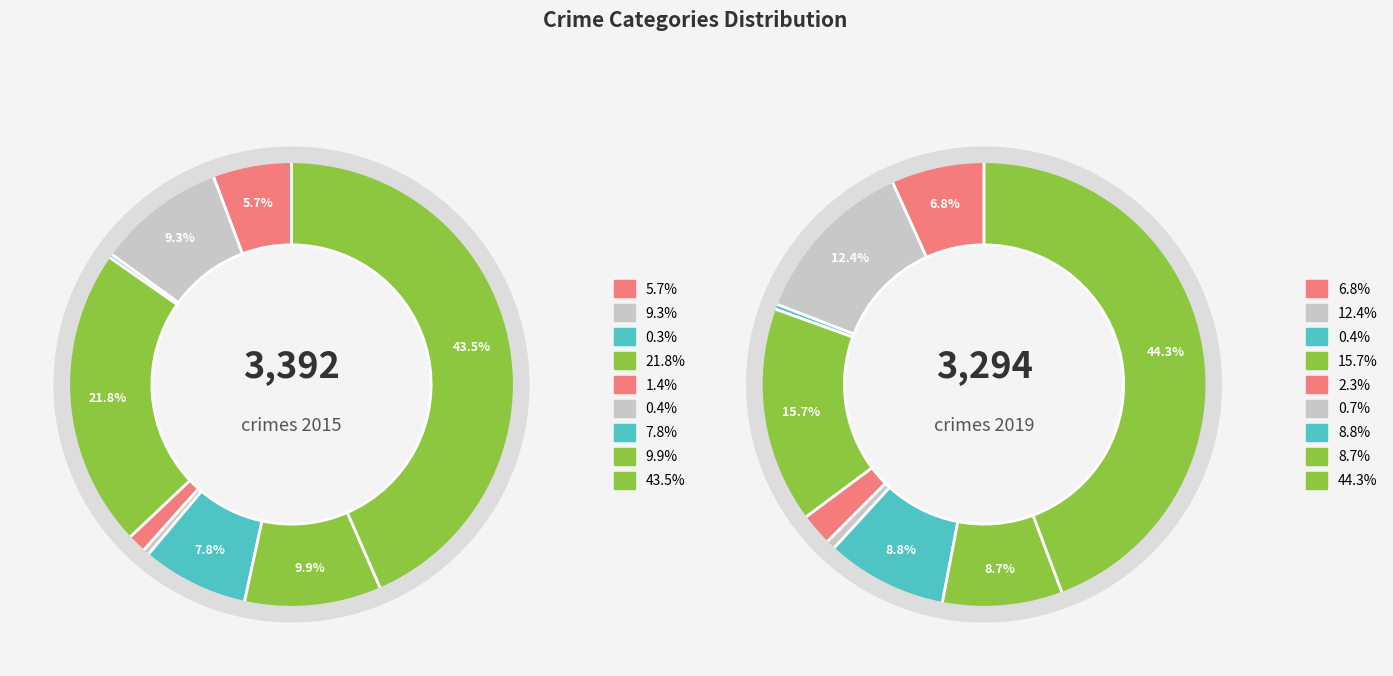

To the nearest percent, what is the difference between the largest and smallest slice percentages?

43%